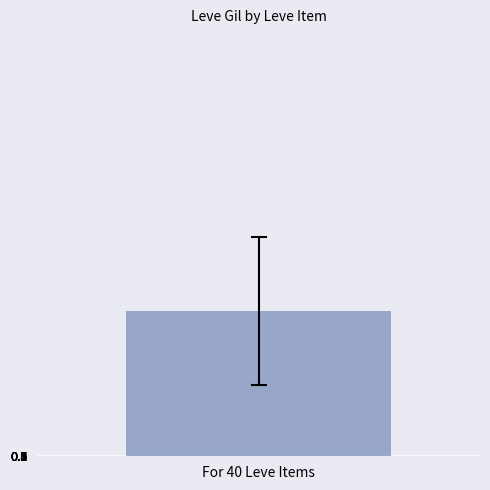

What is the difference between the maximum and minimum values?

427